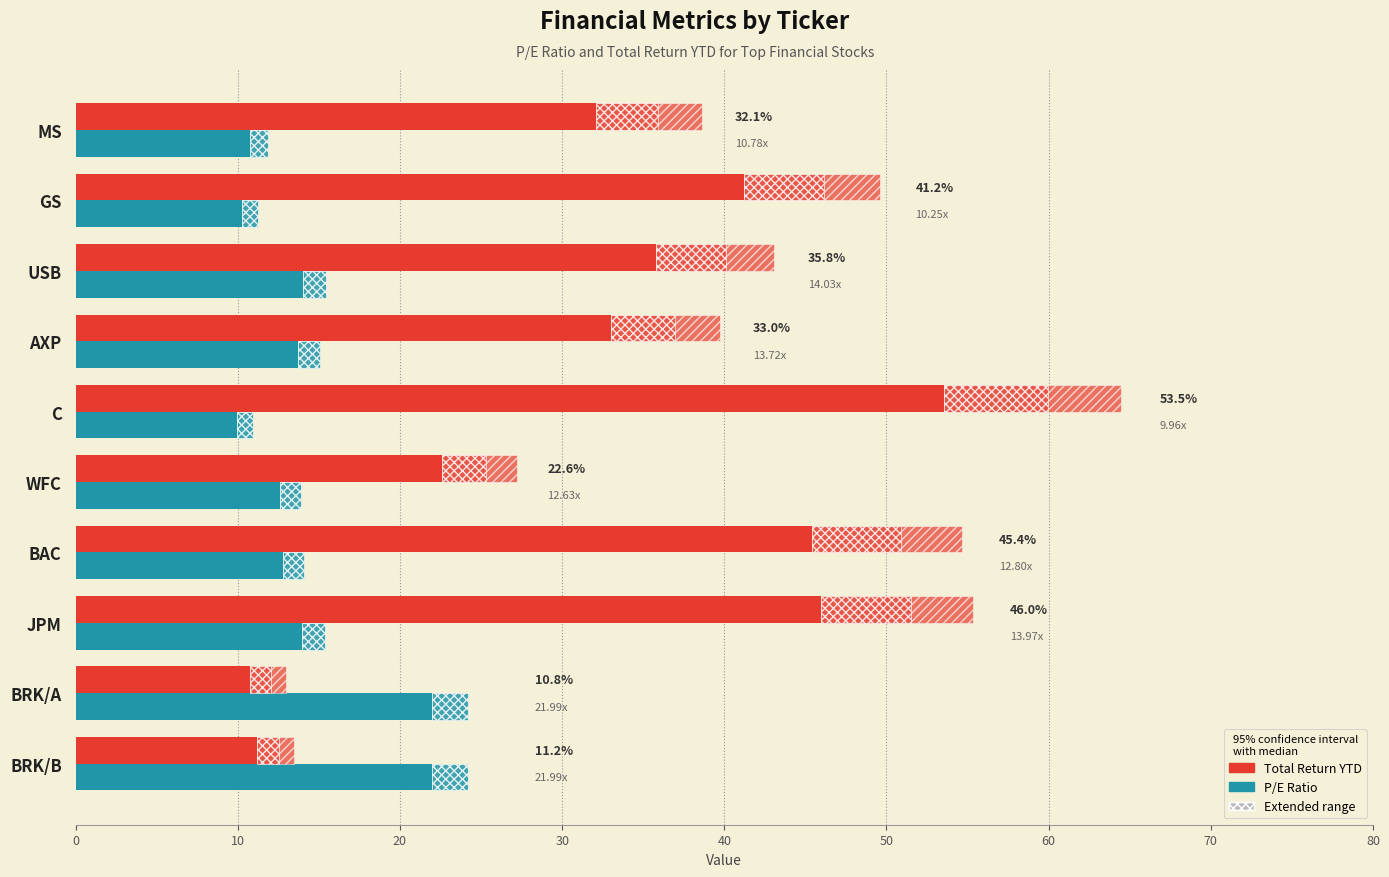

Reading left to right, what are all the values shown in this chart?

Total Return YTD: 11.2	10.8	46.0	45.4	22.6	53.5	33.0	35.8	41.2	32.1
P/E: 22.0	22.0	14.0	12.8	12.6	10.0	13.7	14.0	10.2	10.8